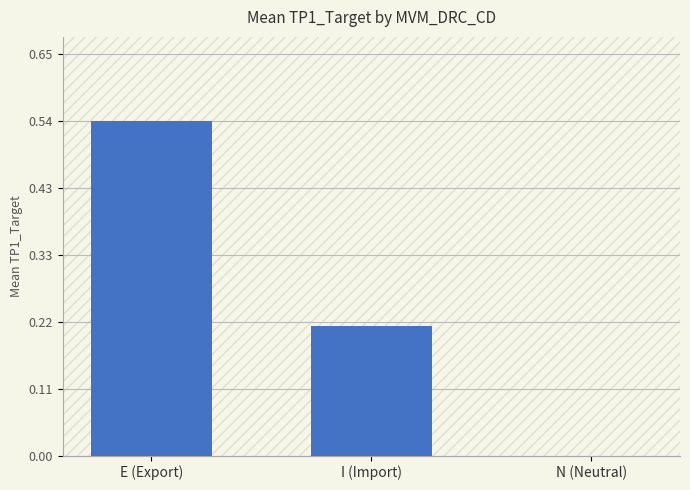

What is the sum of the values at I (Import) and E (Export)?

0.8